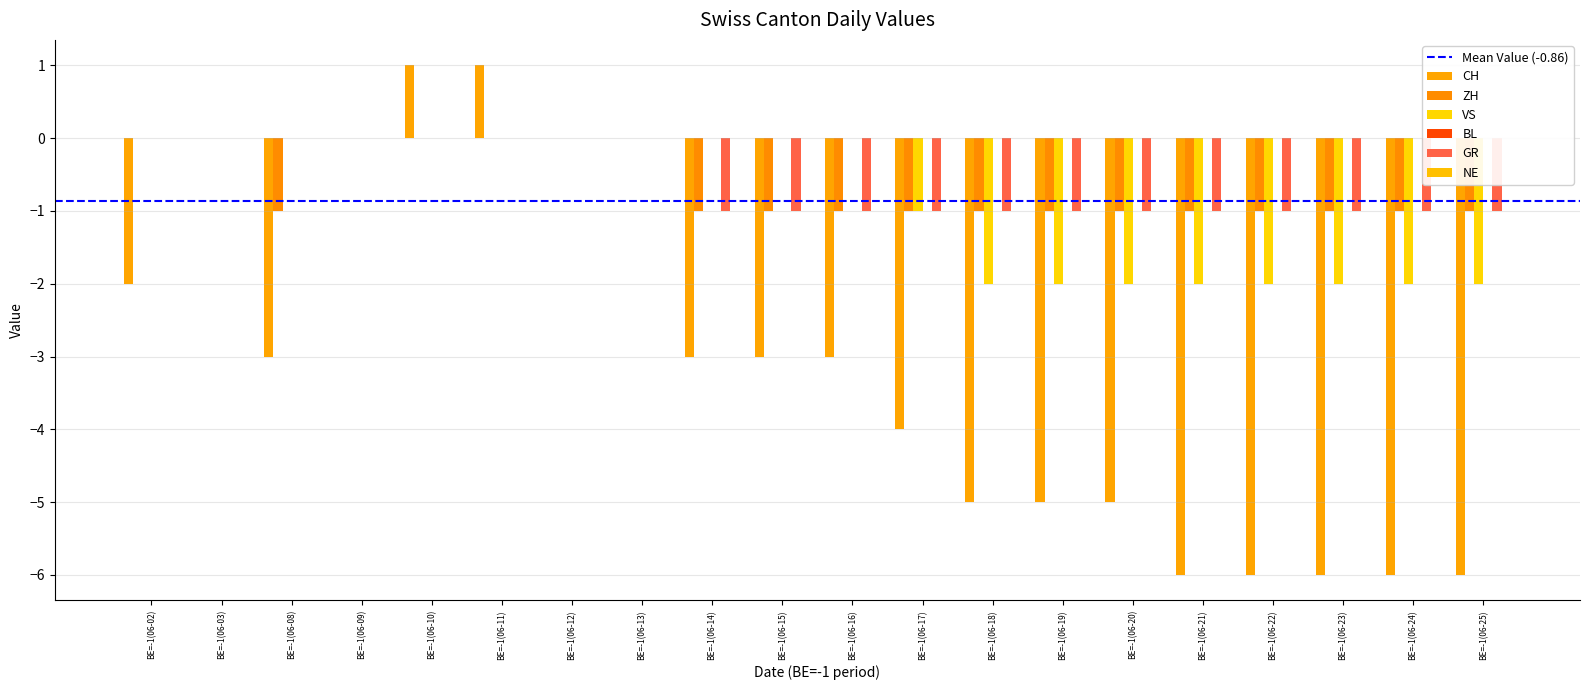

What is the average value of the ZH series?

-1